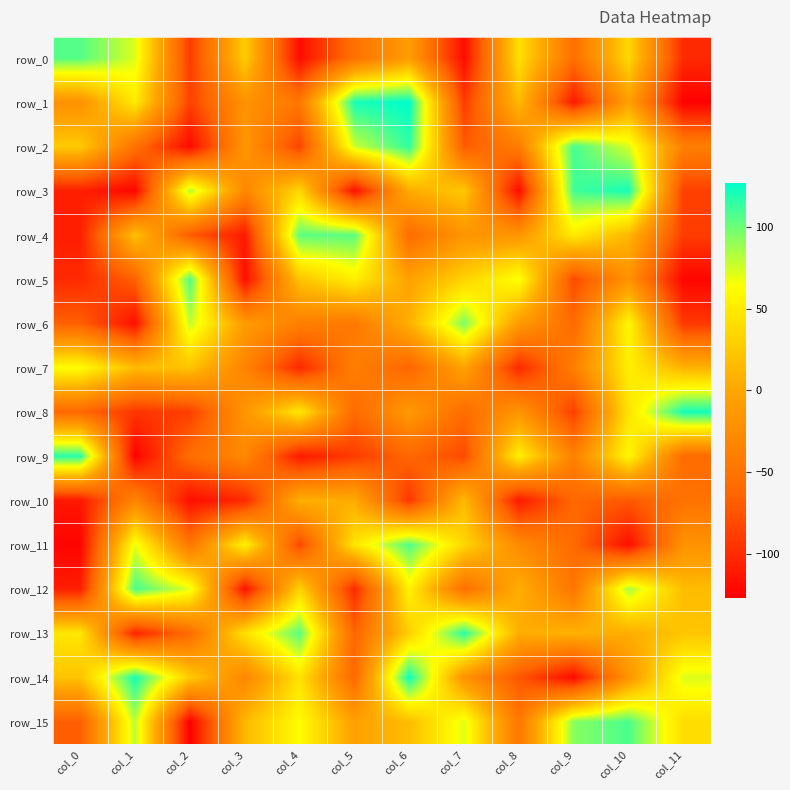

What is the maximum value shown in the chart?

127